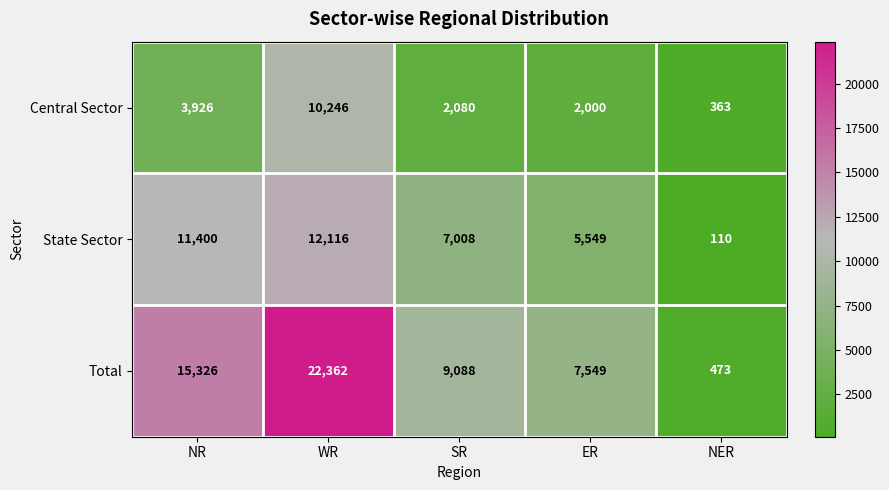

What is the difference between the Total values at WR and ER?

14813